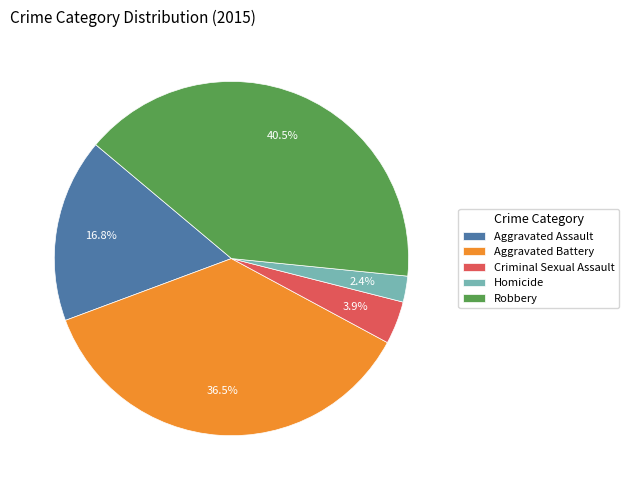

Is Robbery the majority of the pie?

No